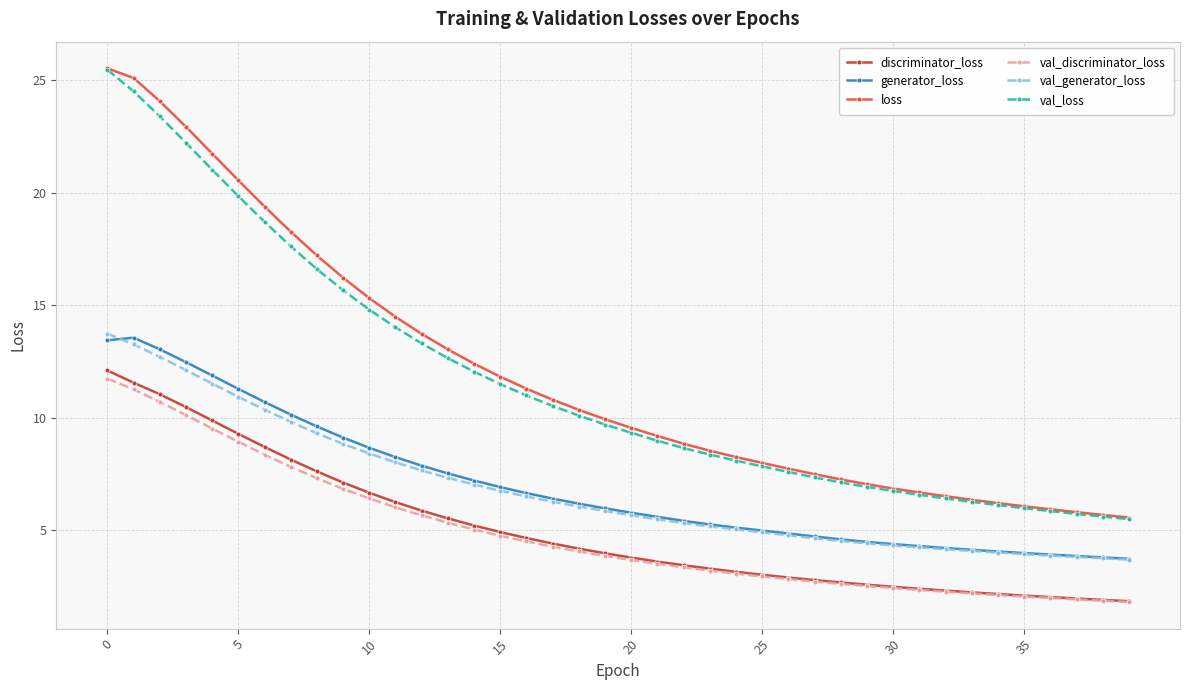

True or false: val_generator_loss and val_loss cross at least once.

False